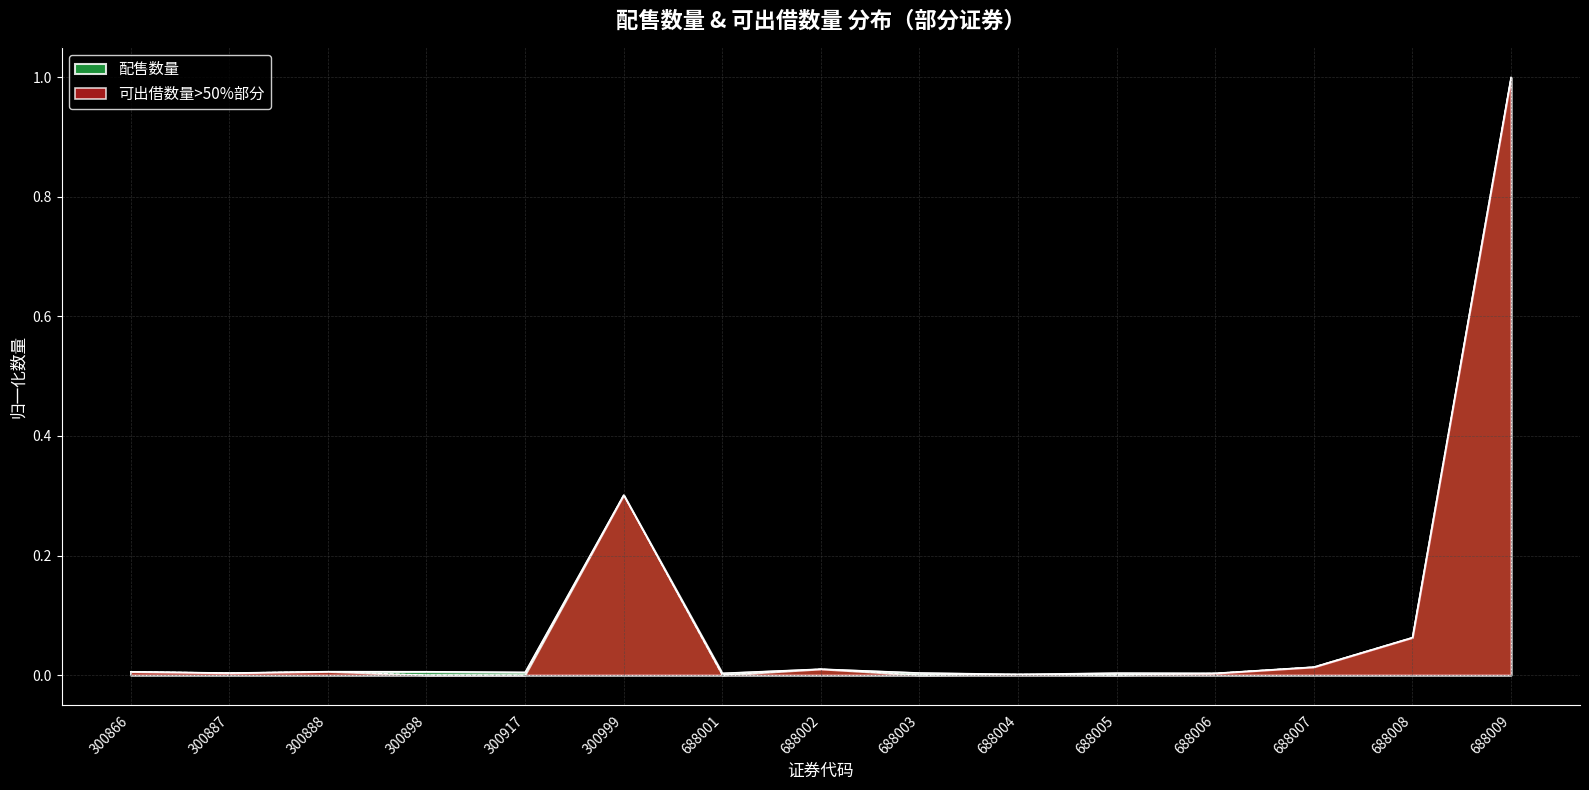

Which has a higher value, 688004 or 300898?

300898